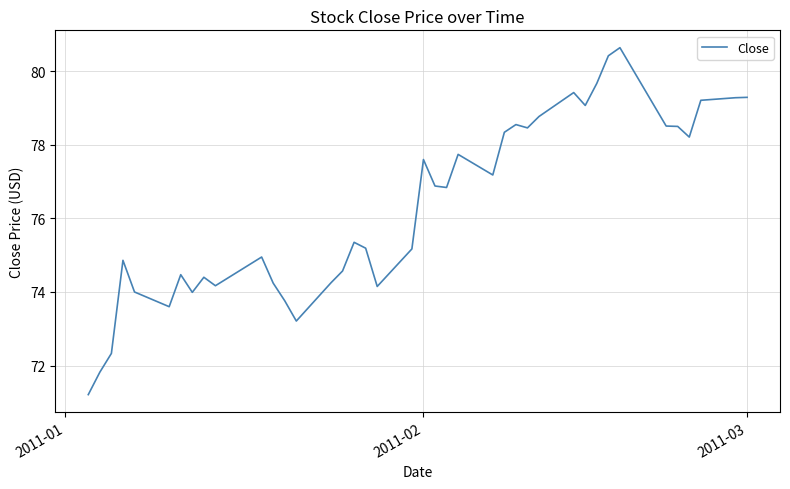

What is the difference between the maximum and minimum values?

9.4